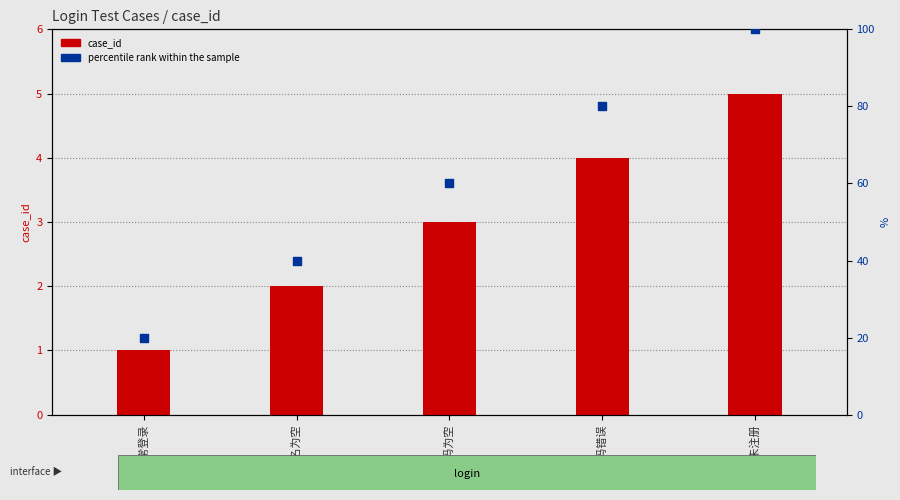

At which category is the sum across all series the highest?

用户未注册